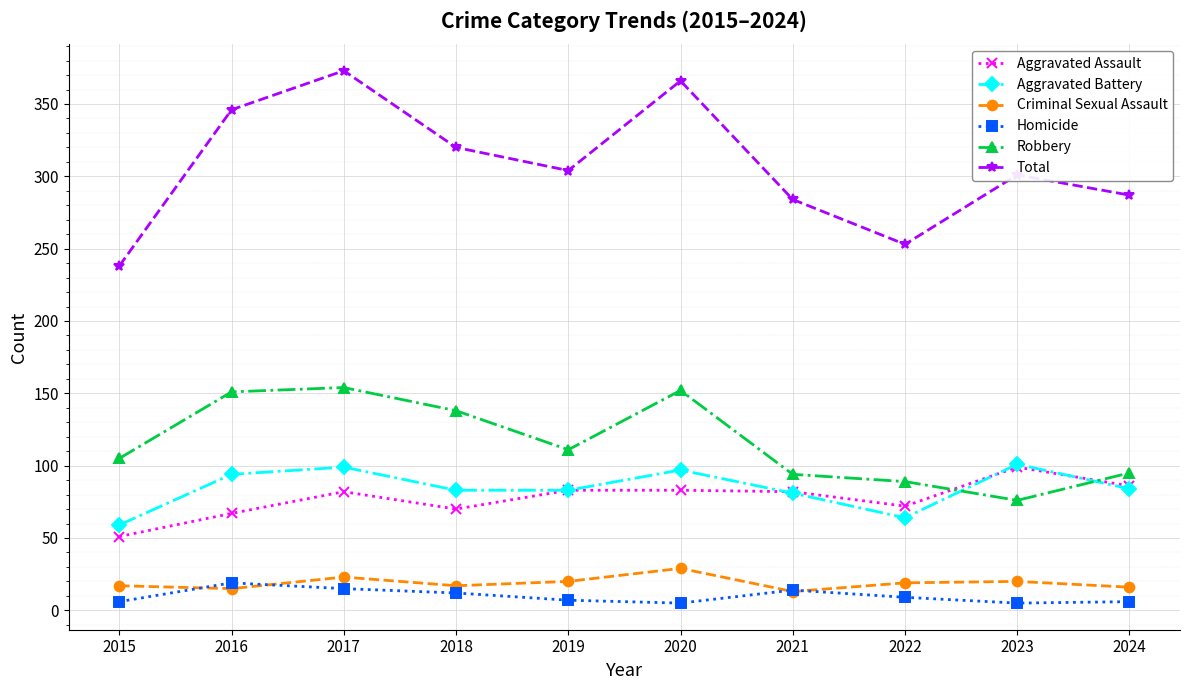

The value of Robbery at 2018 is 46. True or false?

False